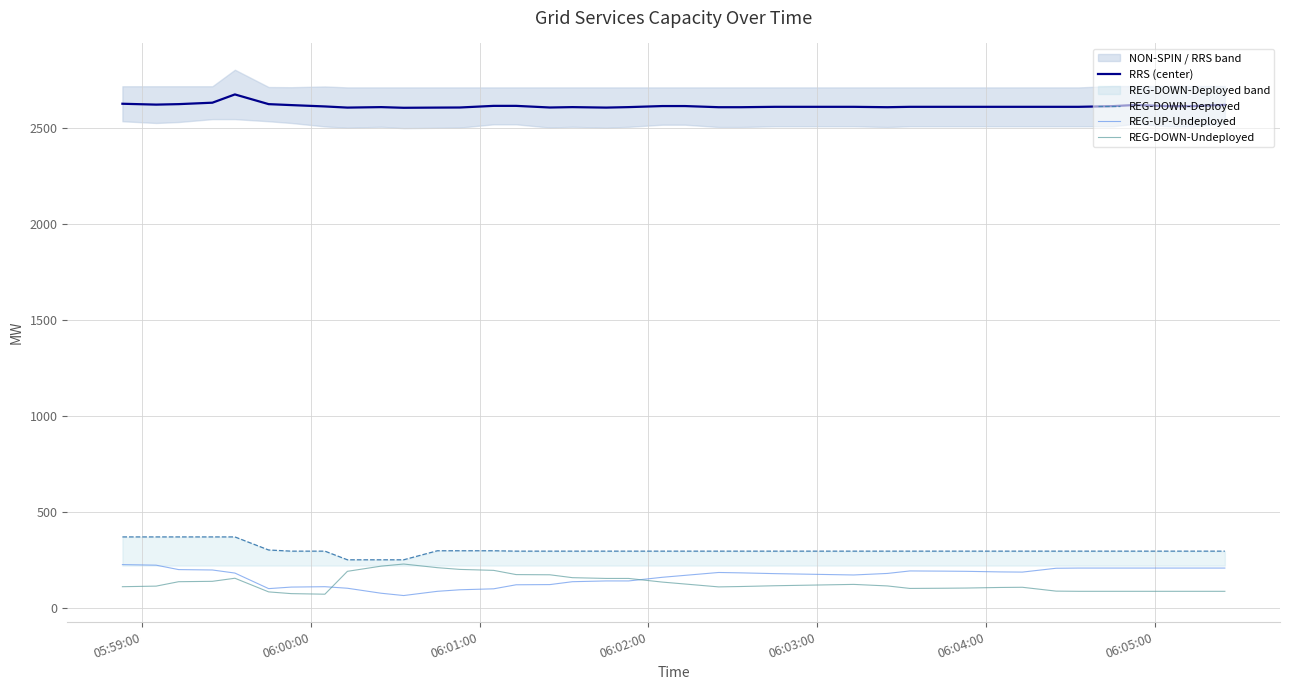

True or false: REG-DOWN-Deployed and RRS (center) intersect in this chart.

False